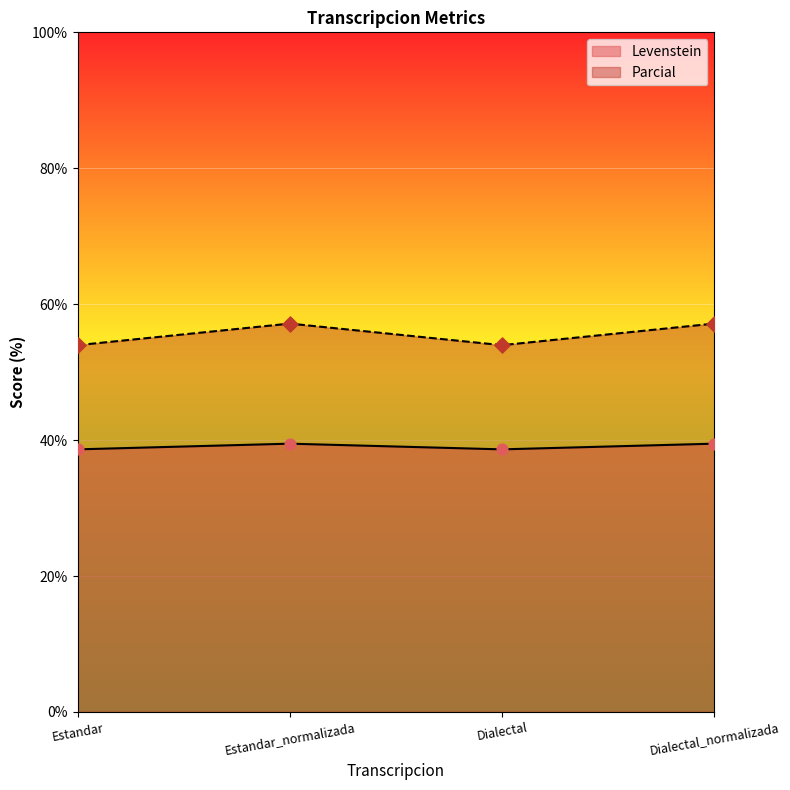

Which series has the largest total across all categories?

Parcial